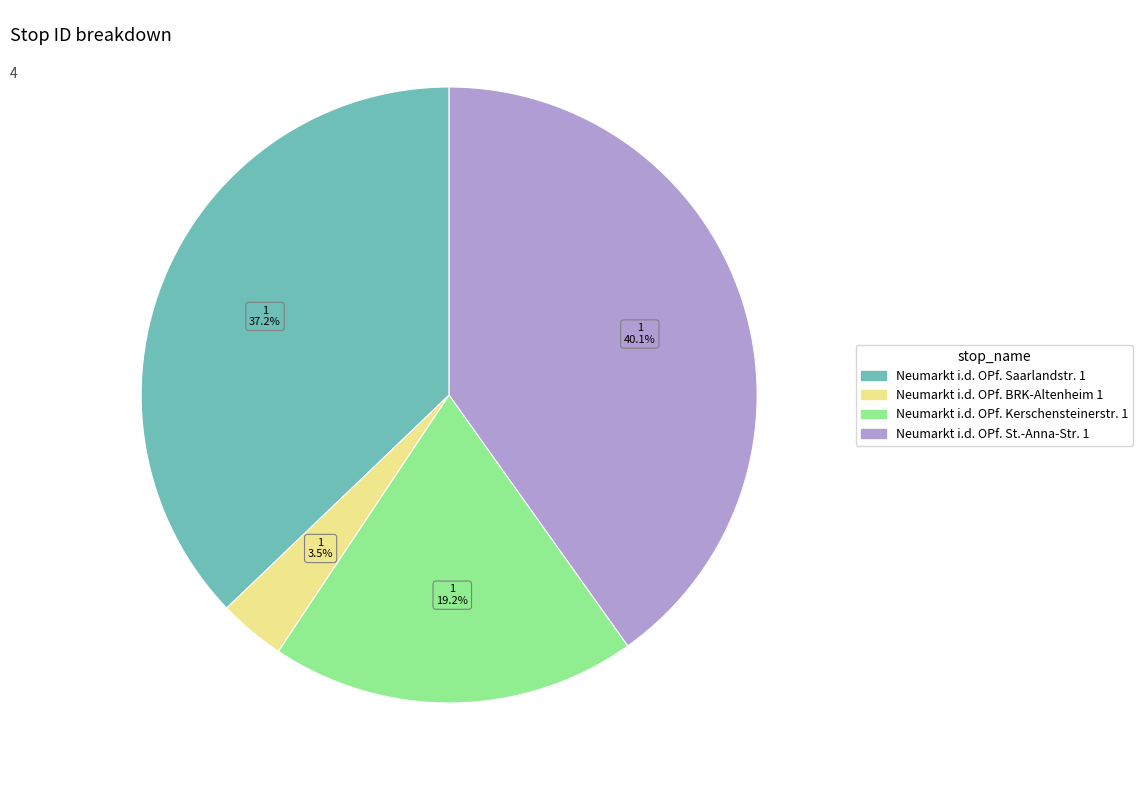

How many slices are in this pie chart?

4